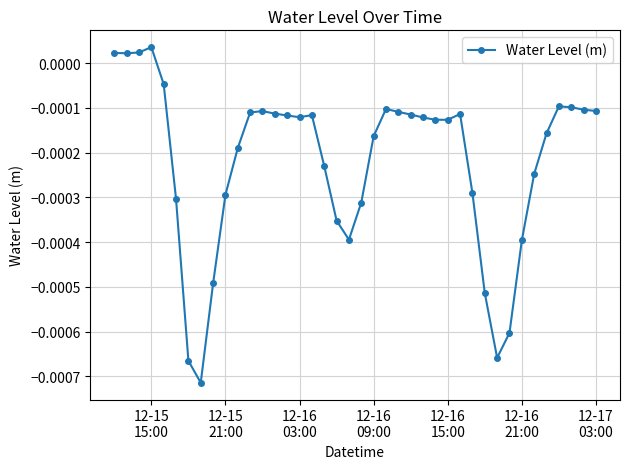

Count the number of values greater than 0.

4